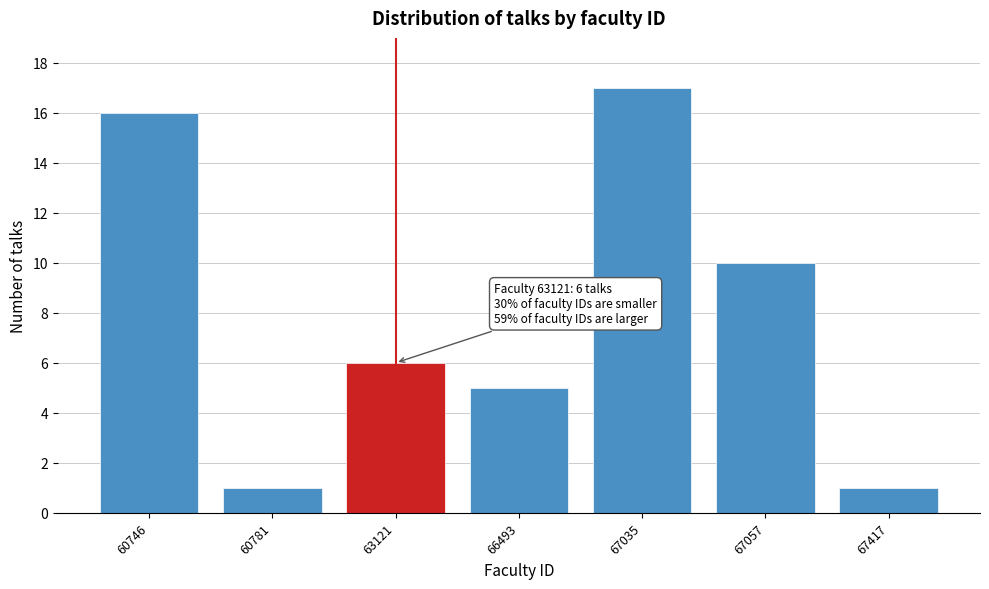

Reading left to right, list all the values displayed in this chart.

16	1	6	5	17	10	1